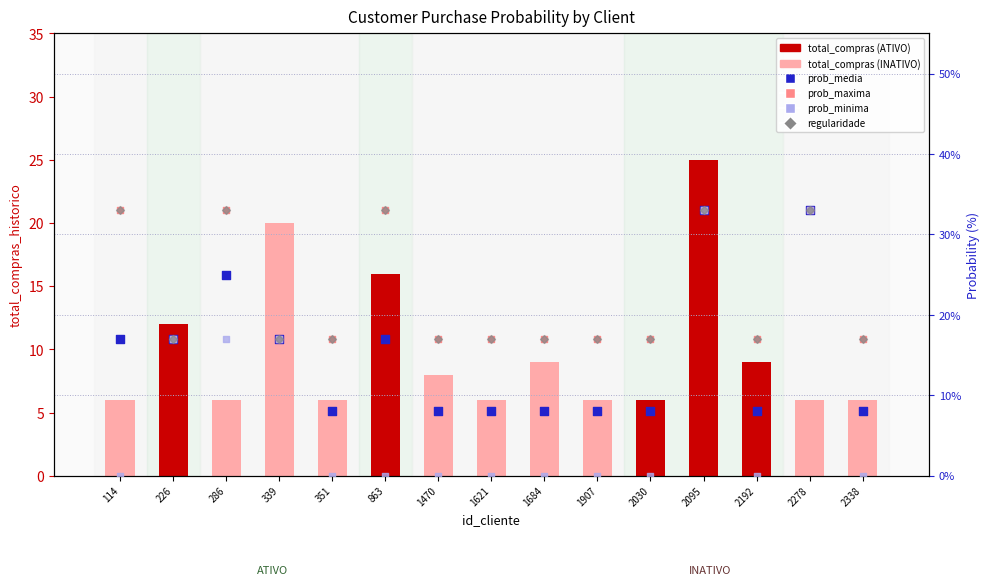

Is the value of regularidade at 351 greater than the value of prob_minima at 339?

No